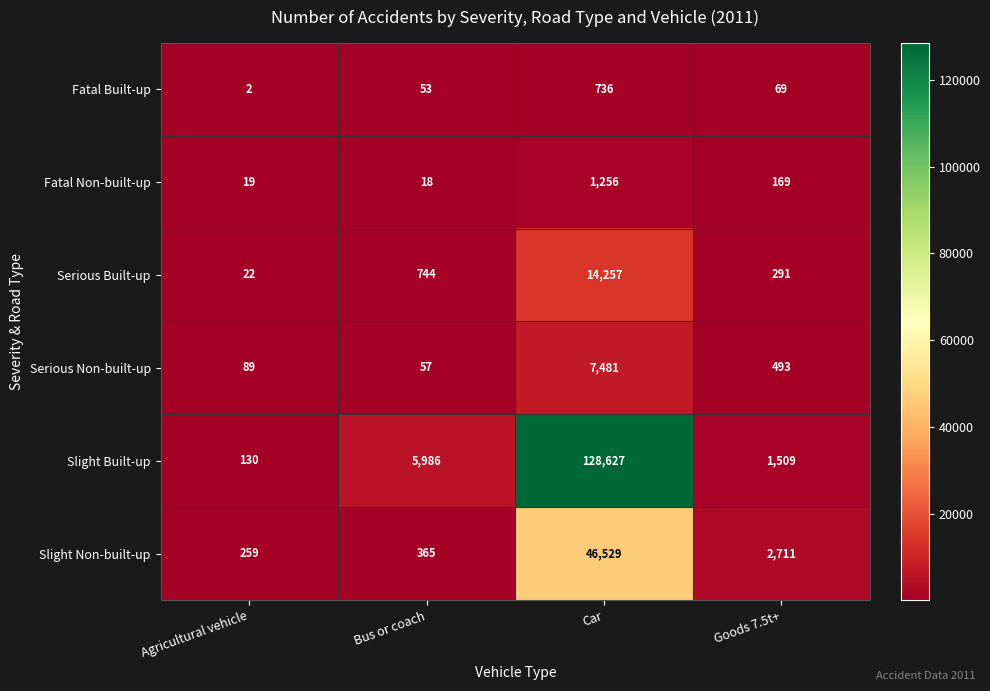

Reading right to left, list all the values displayed in this chart.

Fatal Built-up: Goods 7.5t+=69	Car=736	Bus or coach=53	Agricultural vehicle=2
Fatal Non-built-up: Goods 7.5t+=169	Car=1256	Bus or coach=18	Agricultural vehicle=19
Serious Built-up: Goods 7.5t+=291	Car=14257	Bus or coach=744	Agricultural vehicle=22
Serious Non-built-up: Goods 7.5t+=493	Car=7481	Bus or coach=57	Agricultural vehicle=89
Slight Built-up: Goods 7.5t+=1509	Car=128627	Bus or coach=5986	Agricultural vehicle=130
Slight Non-built-up: Goods 7.5t+=2711	Car=46529	Bus or coach=365	Agricultural vehicle=259